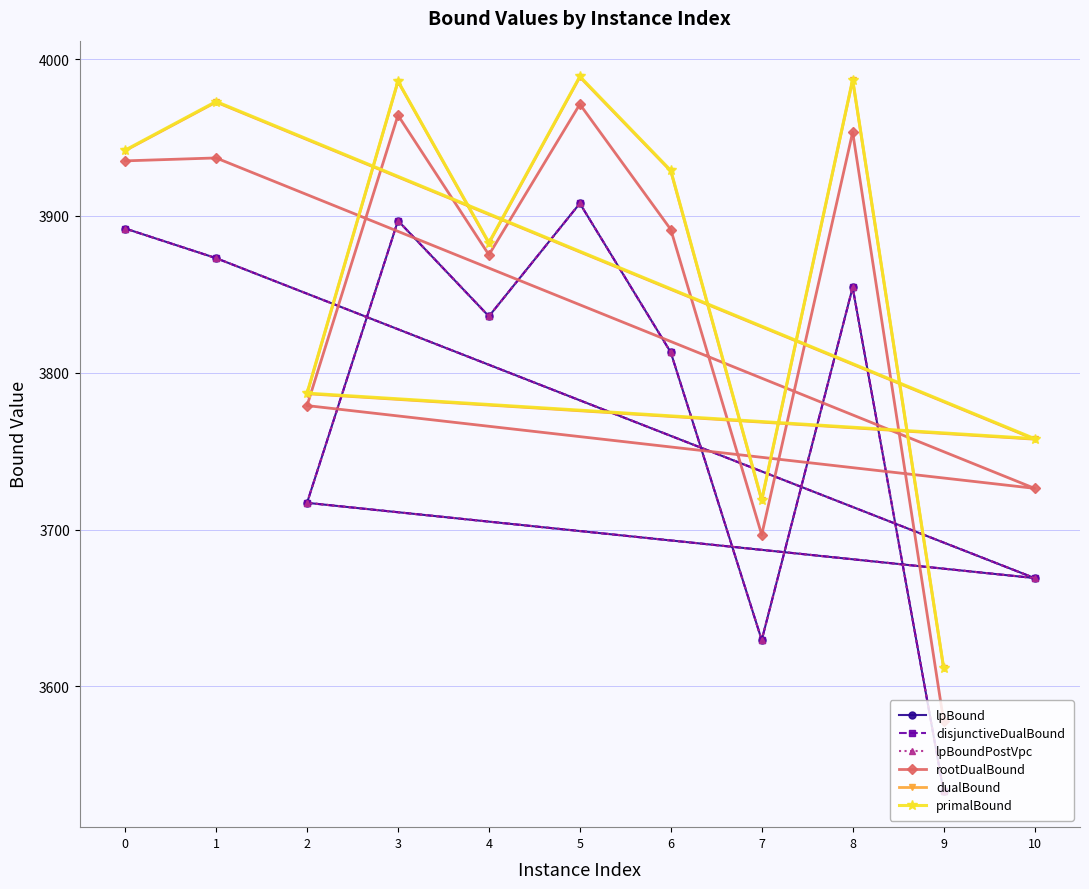

Count the number of data series in this chart.

6